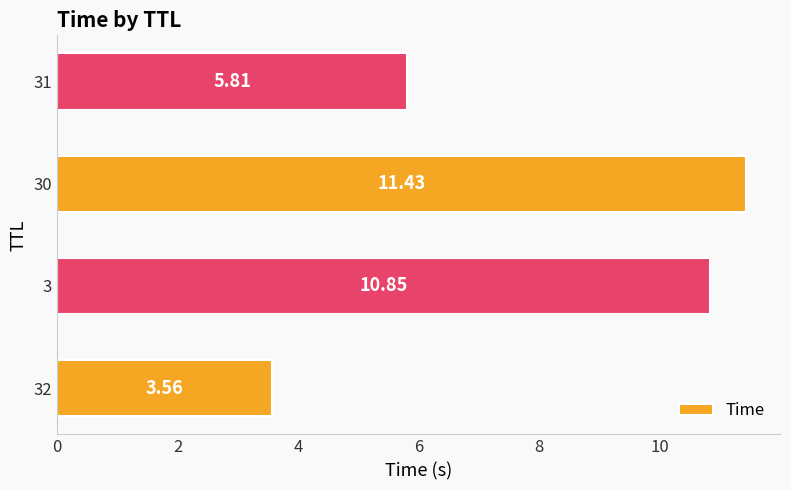

List the labels in order of value, smallest first.

32, 31, 3, 30